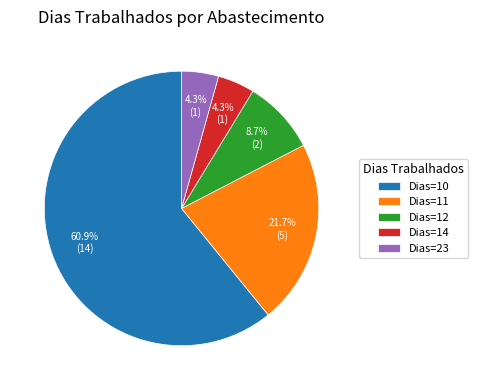

Which slice is the largest?

Dias=10